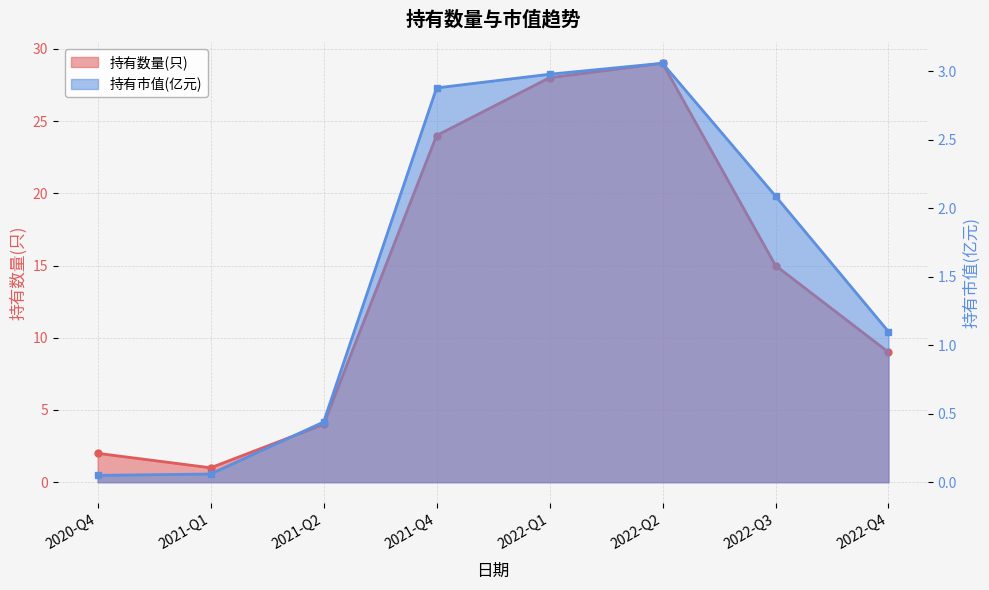

At which category does the chart reach its minimum across all series?

2020-Q4